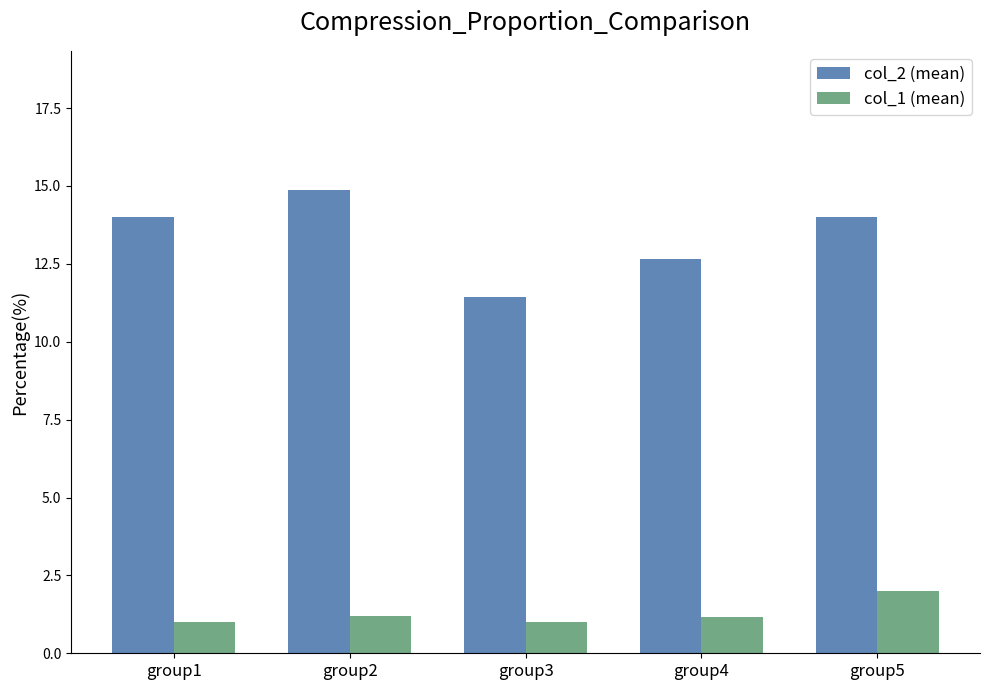

Between group2 and group3, which series saw the biggest shift?

col_2 (mean)